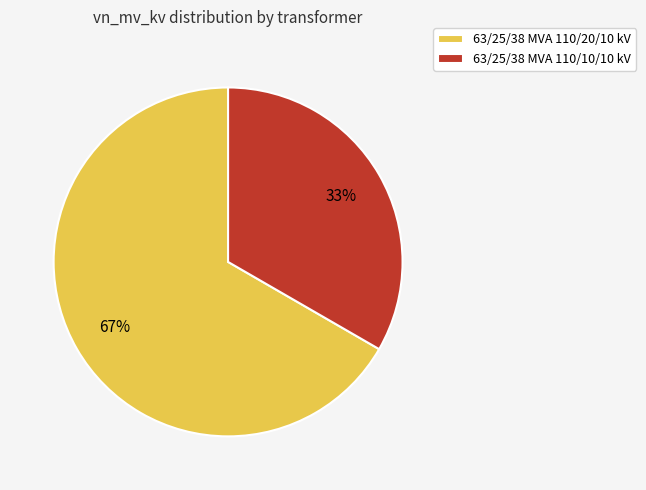

Is the sum of 63/25/38 MVA 110/10/10 kV and 63/25/38 MVA 110/20/10 kV greater than half?

Yes